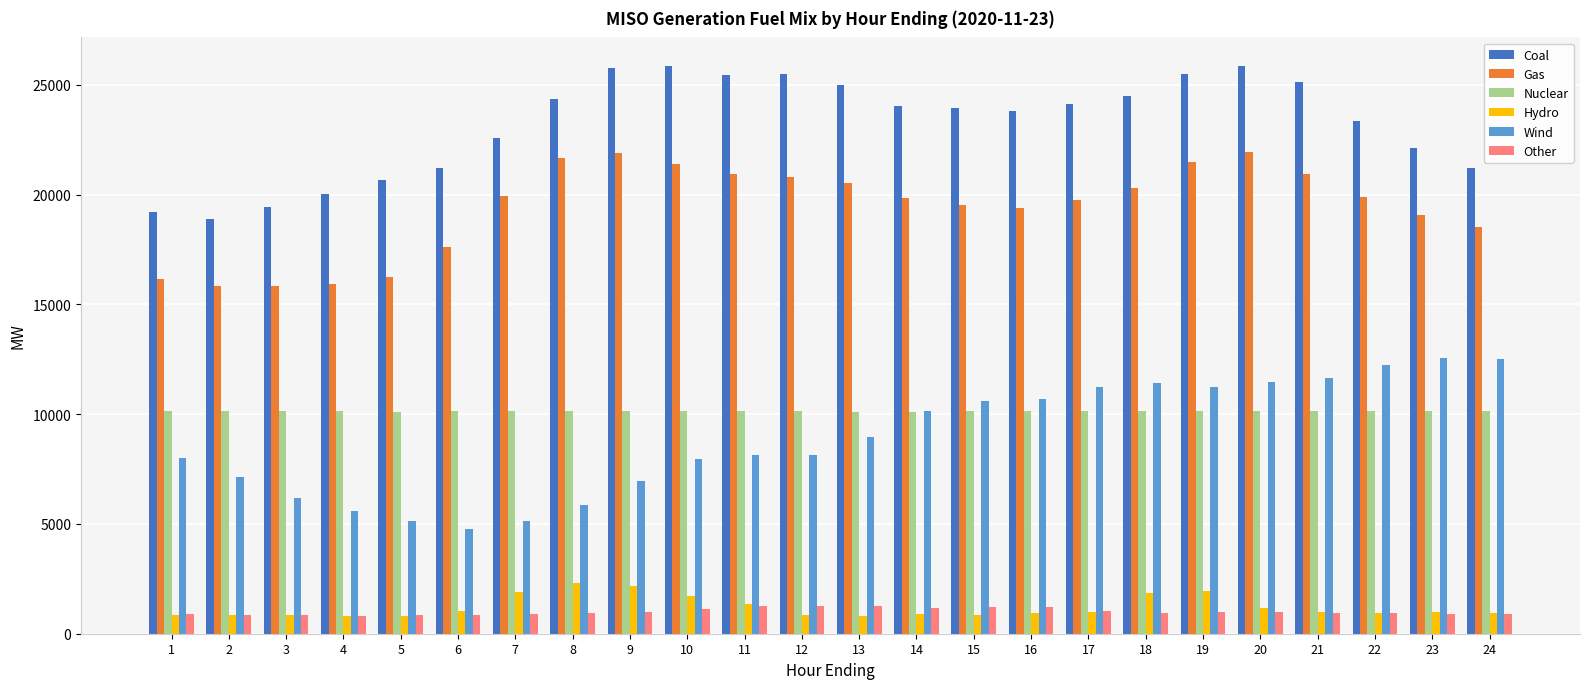

What is the total value across all series at 16?

66179.2